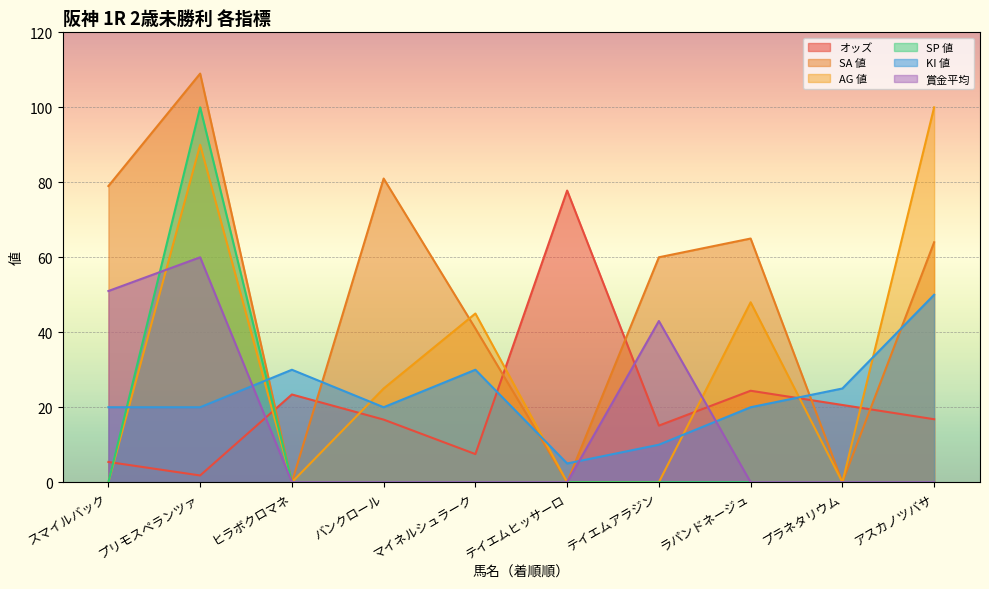

True or false: KI 値 has more than 2 points higher than both neighbors.

False